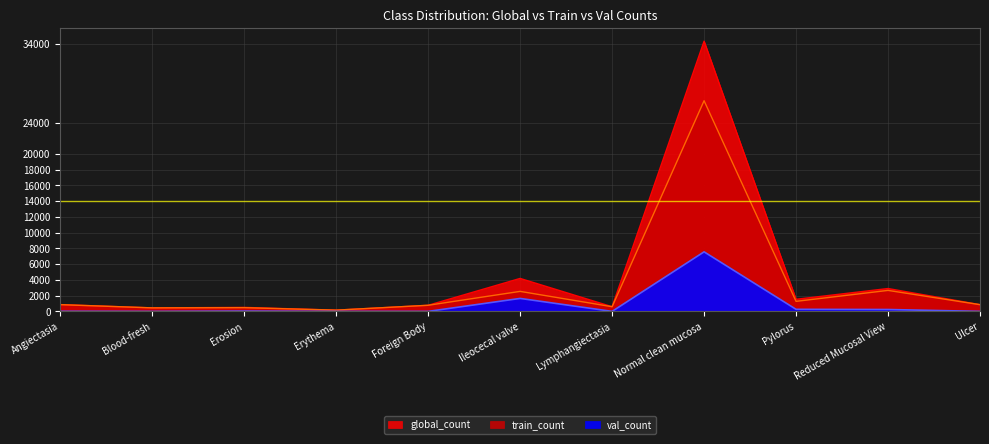

True or false: train_count has more than 2 points higher than both neighbors.

True